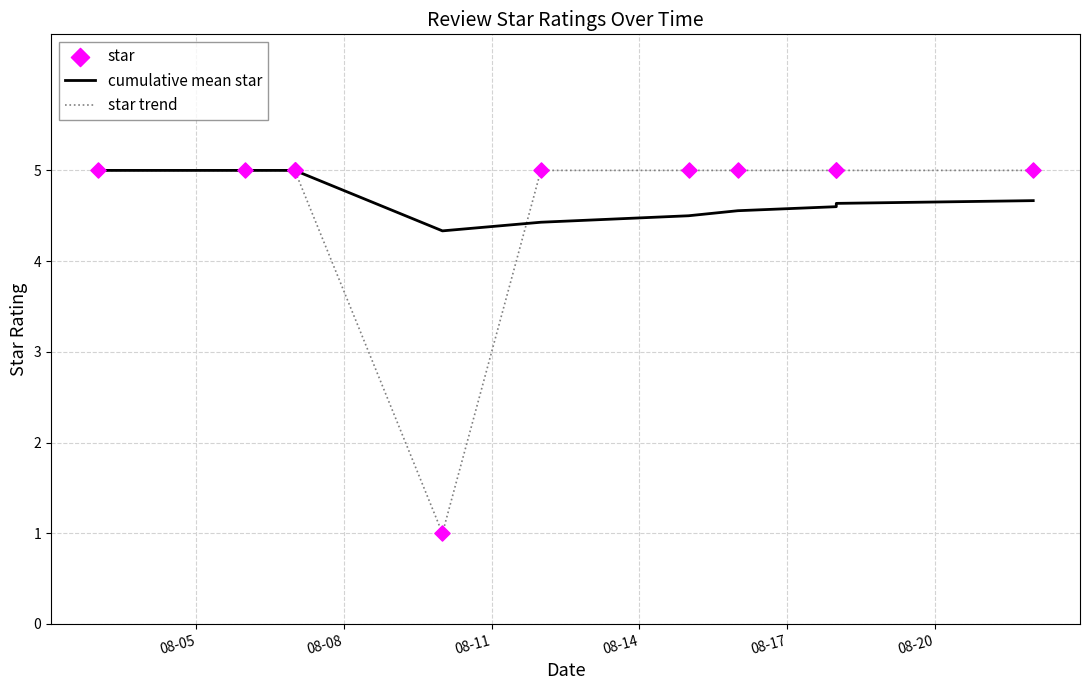

Which series has the largest total across all categories?

cumulative mean star